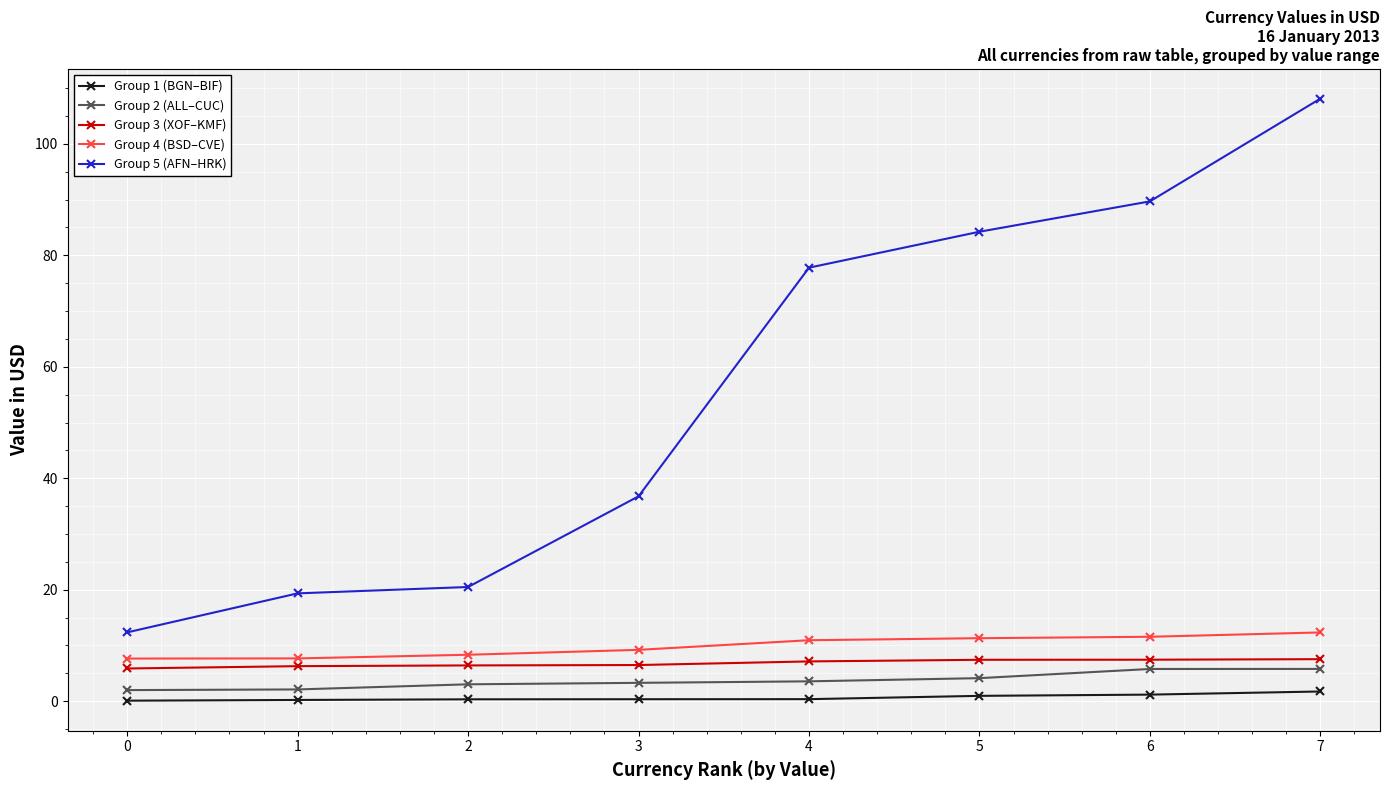

Which category has the highest value across all series?

7